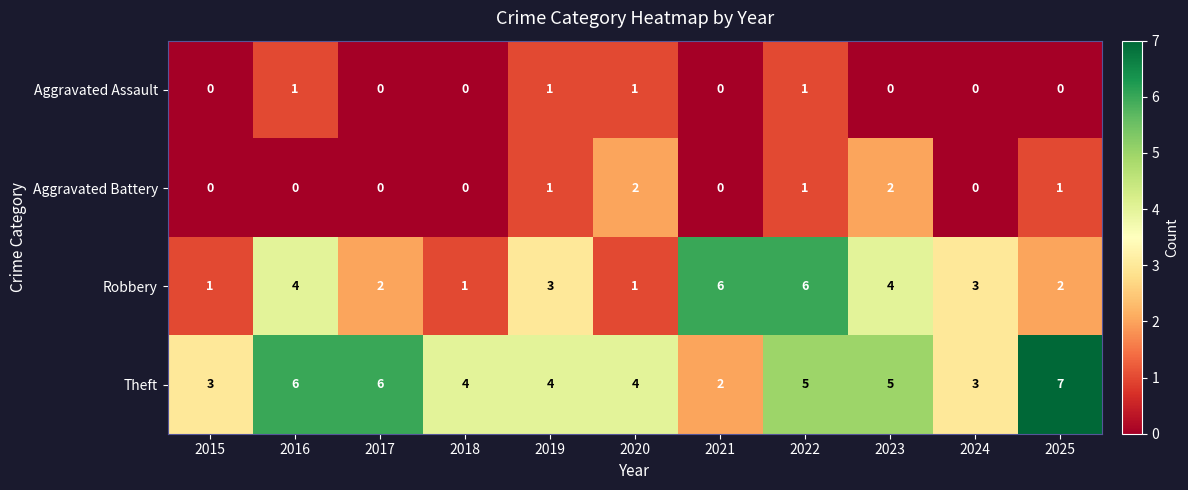

Which label corresponds to the largest value in the chart?

2025